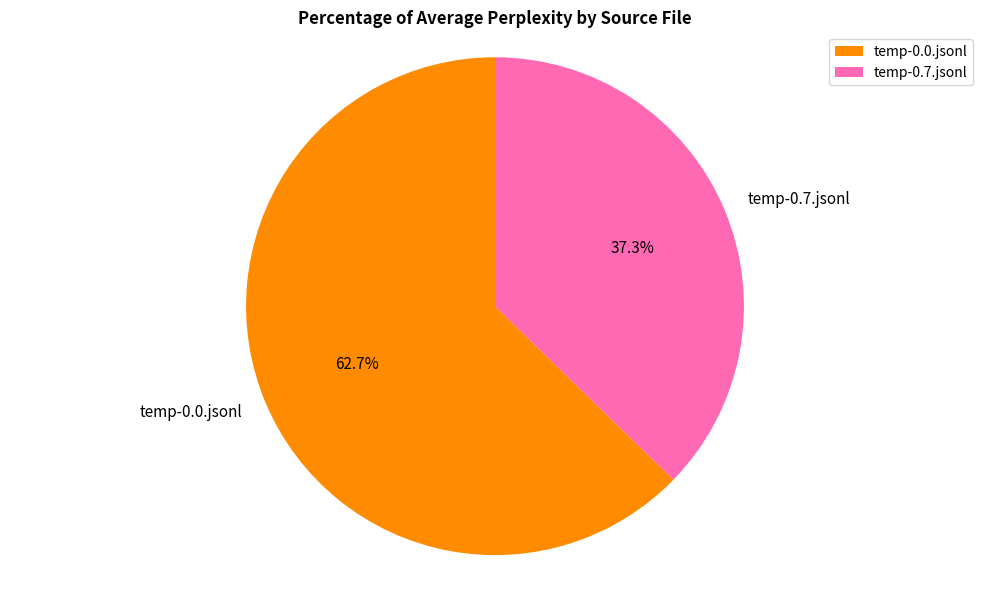

Which slice is the largest?

temp-0.0.jsonl